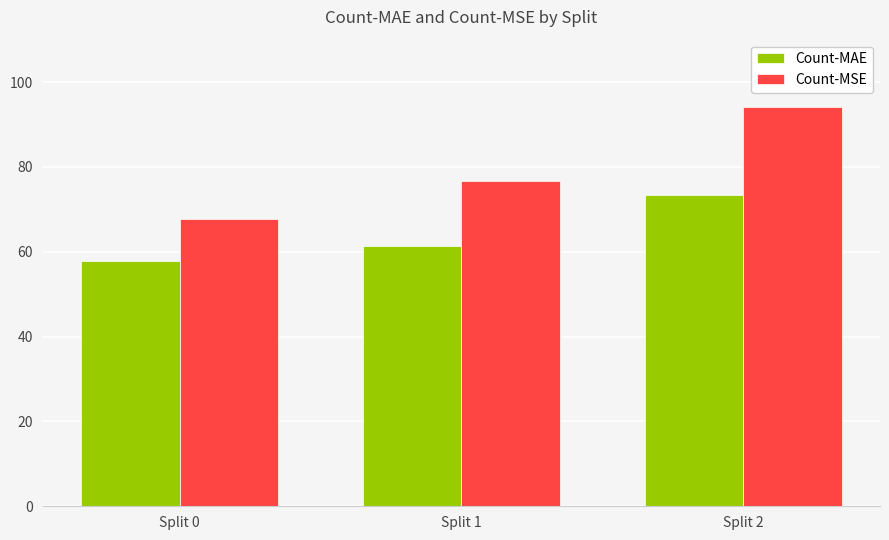

What is the sum of the Count-MSE values at Split 2 and Split 0?

161.9